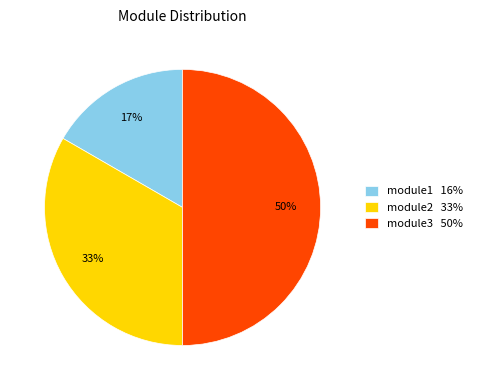

What percentage is the module1 slice, to the nearest percent?

17%